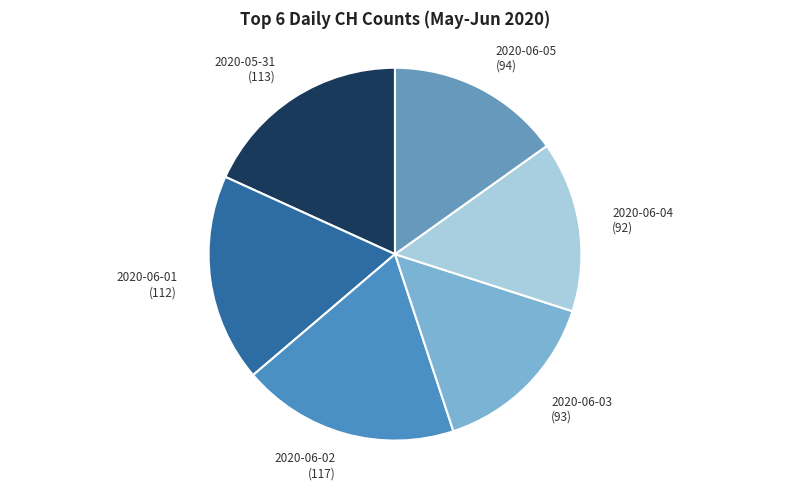

Is the sum of 2020-06-05 (94) and 2020-06-04 (92) greater than half?

No